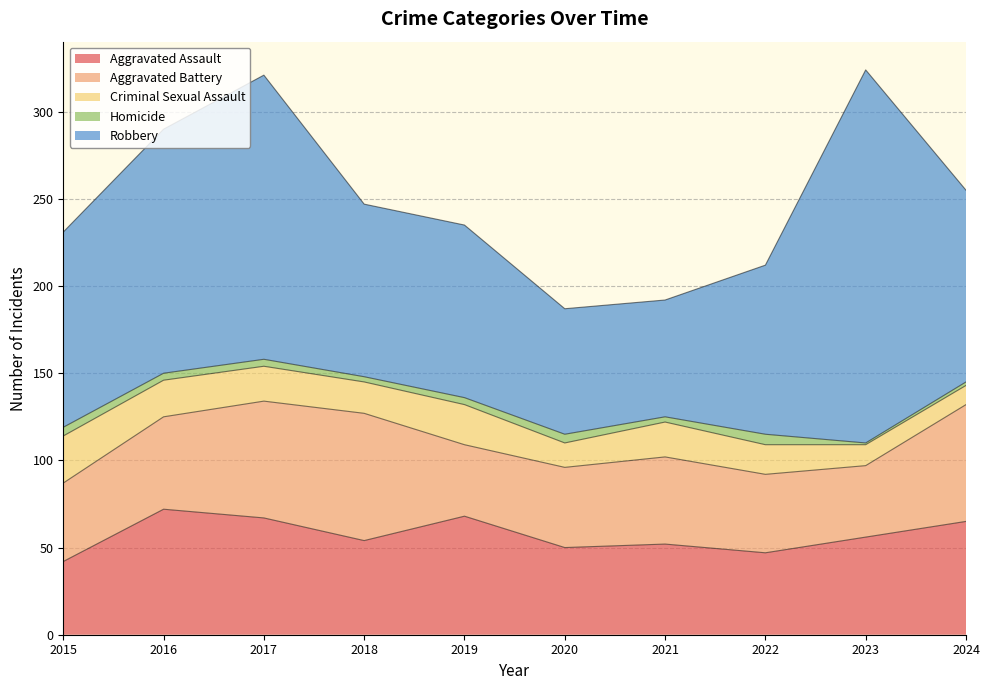

What is the total value across all series at 2016?

290